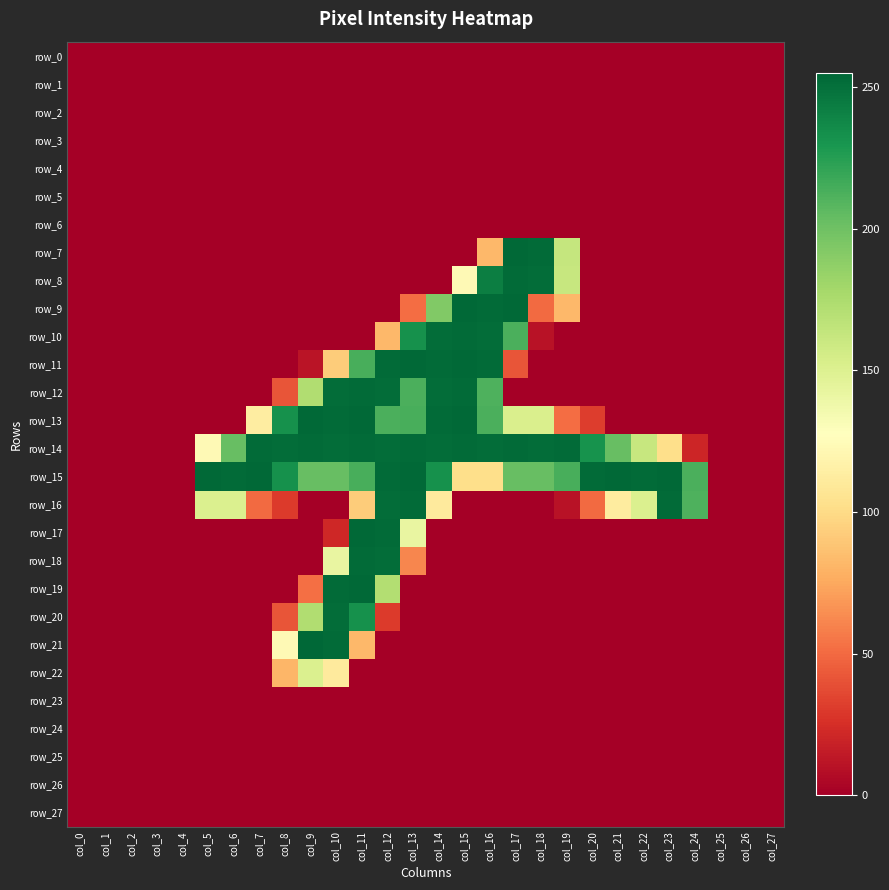

What is the sum of all row_13 values?

2640